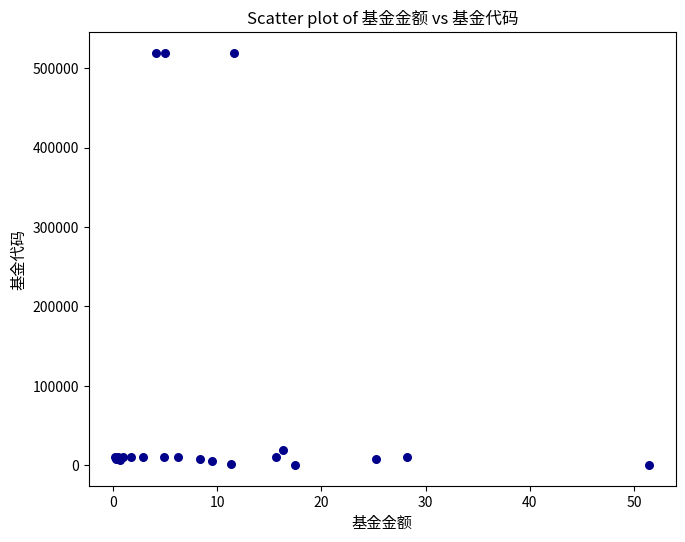

What Y value in the scatter plot is closest to 259709?

20010